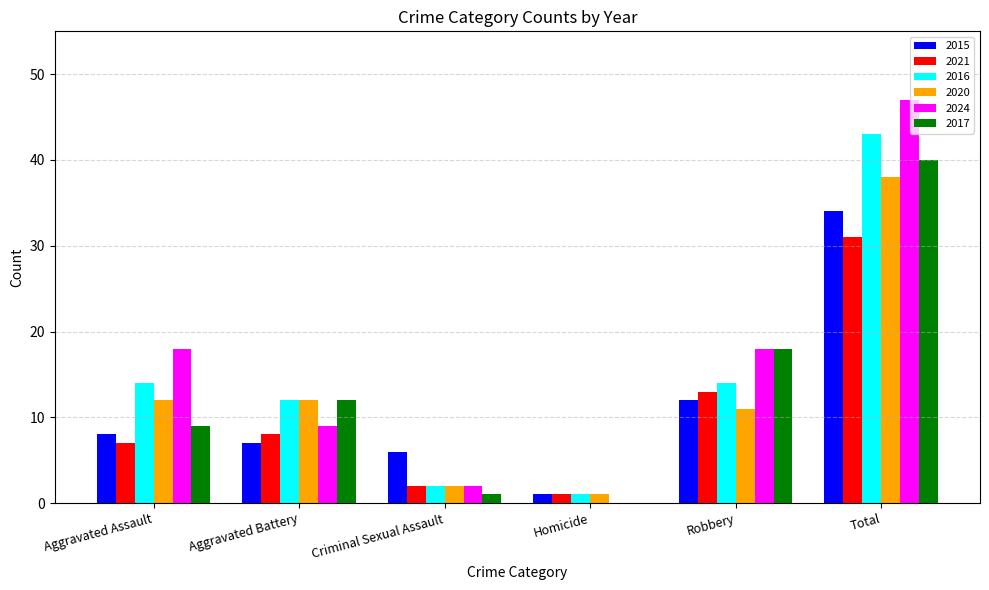

The value of 2021 at Robbery is 13. True or false?

True